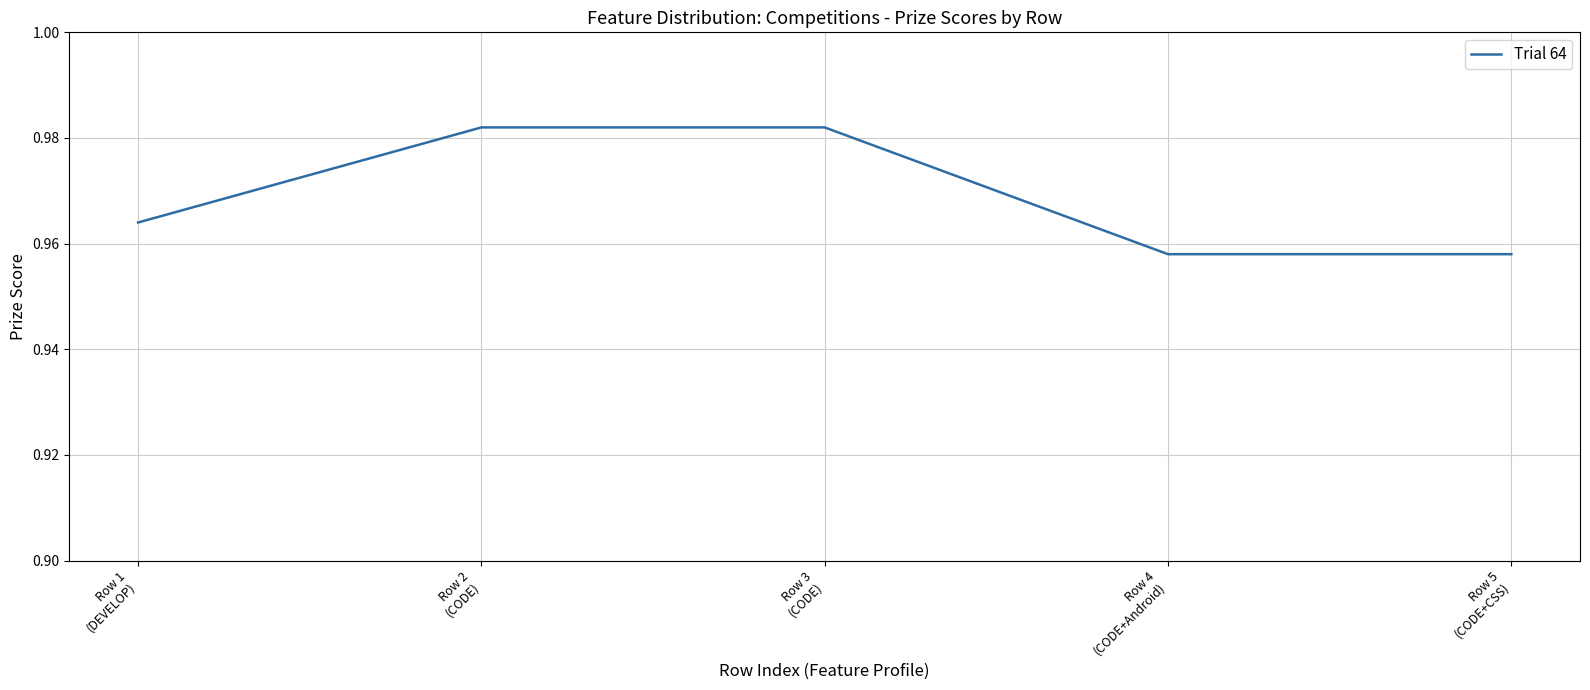

Count the values in the range 0 to 1.

5